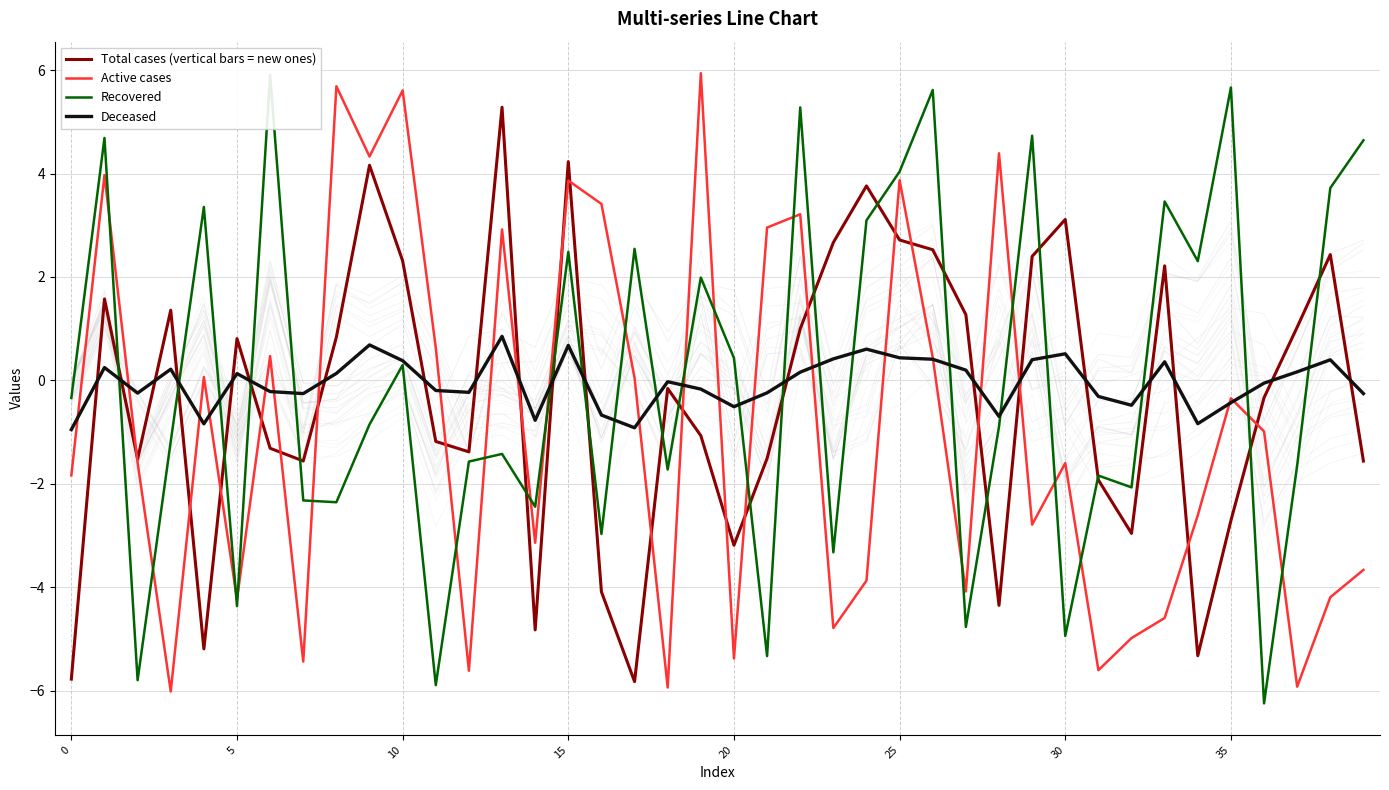

List the series in order of their peak value, highest first.

Active cases, Recovered, Total cases (vertical bars = new ones), Deceased